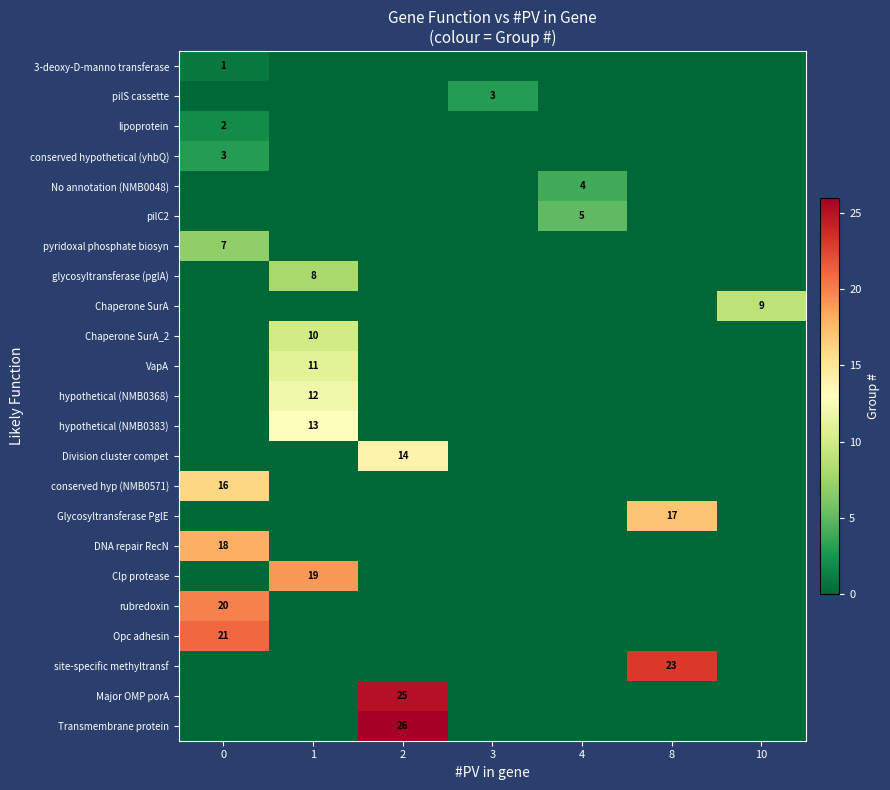

Reading left to right, transcribe all the data shown in this chart.

row_0: 1	0	0	0	0	0	0
row_1: 0	0	0	3	0	0	0
row_2: 2	0	0	0	0	0	0
row_3: 3	0	0	0	0	0	0
row_4: 0	0	0	0	4	0	0
row_5: 0	0	0	0	5	0	0
row_6: 7	0	0	0	0	0	0
row_7: 0	8	0	0	0	0	0
row_8: 0	0	0	0	0	0	9
row_9: 0	10	0	0	0	0	0
row_10: 0	11	0	0	0	0	0
row_11: 0	12	0	0	0	0	0
row_12: 0	13	0	0	0	0	0
row_13: 0	0	14	0	0	0	0
row_14: 16	0	0	0	0	0	0
row_15: 0	0	0	0	0	17	0
row_16: 18	0	0	0	0	0	0
row_17: 0	19	0	0	0	0	0
row_18: 20	0	0	0	0	0	0
row_19: 21	0	0	0	0	0	0
row_20: 0	0	0	0	0	23	0
row_21: 0	0	25	0	0	0	0
row_22: 0	0	26	0	0	0	0